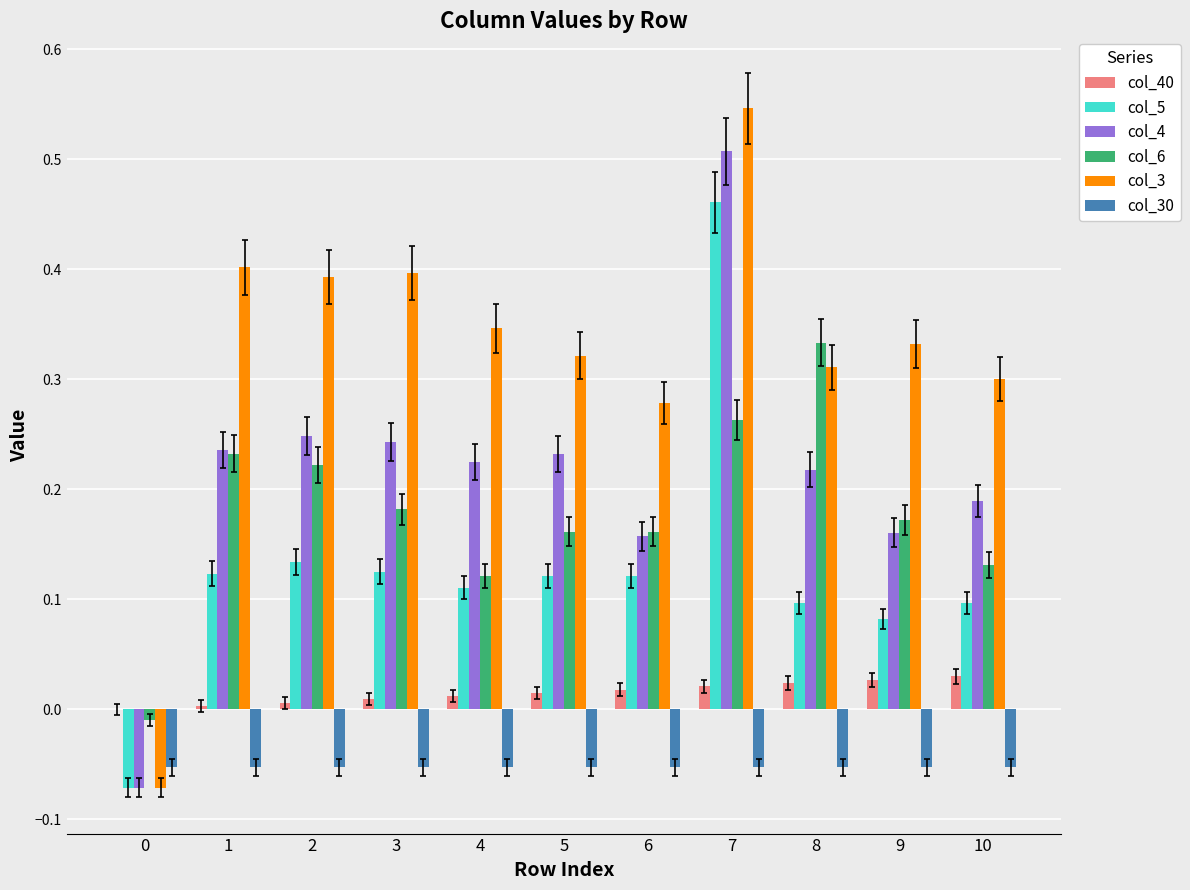

Which series has the largest total across all categories?

col_3